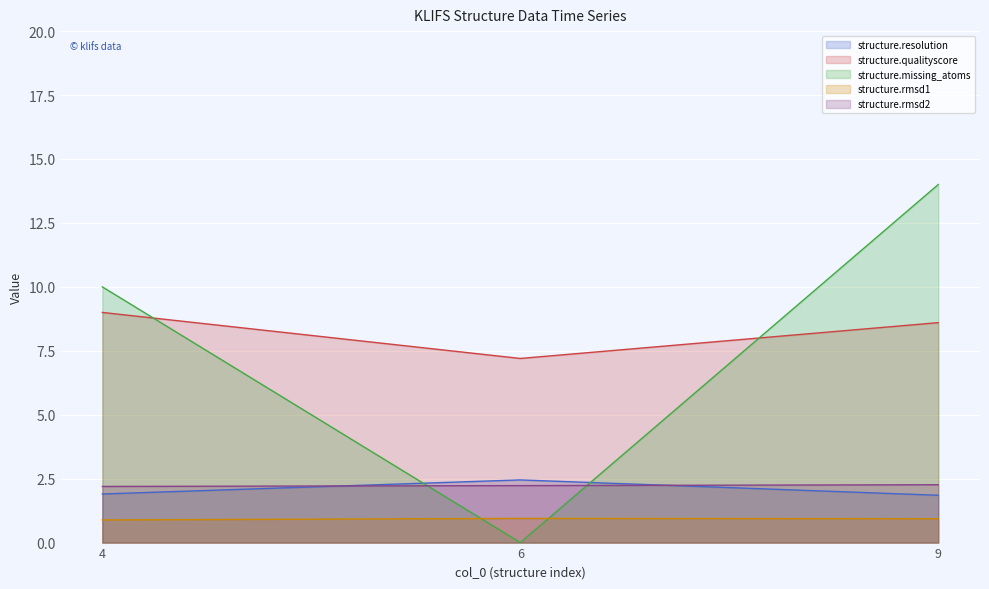

What are all the series names shown in the legend?

structure.resolution, structure.qualityscore, structure.missing_atoms, structure.rmsd1, structure.rmsd2